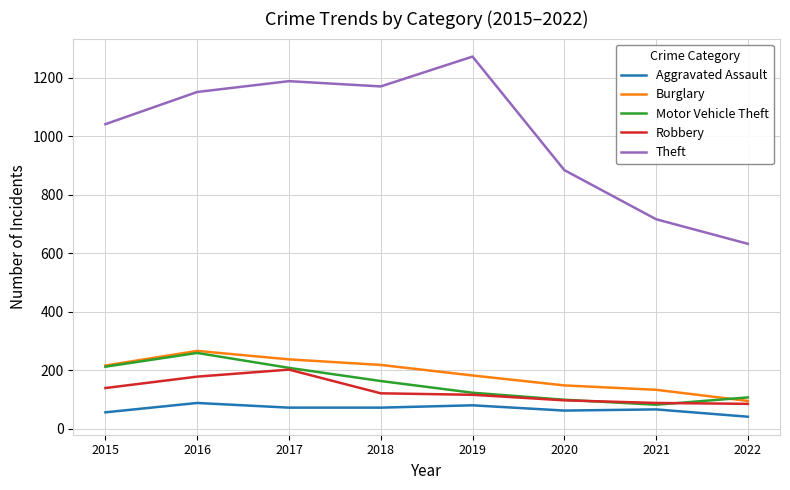

At how many categories does at least one series exceed 403?

8